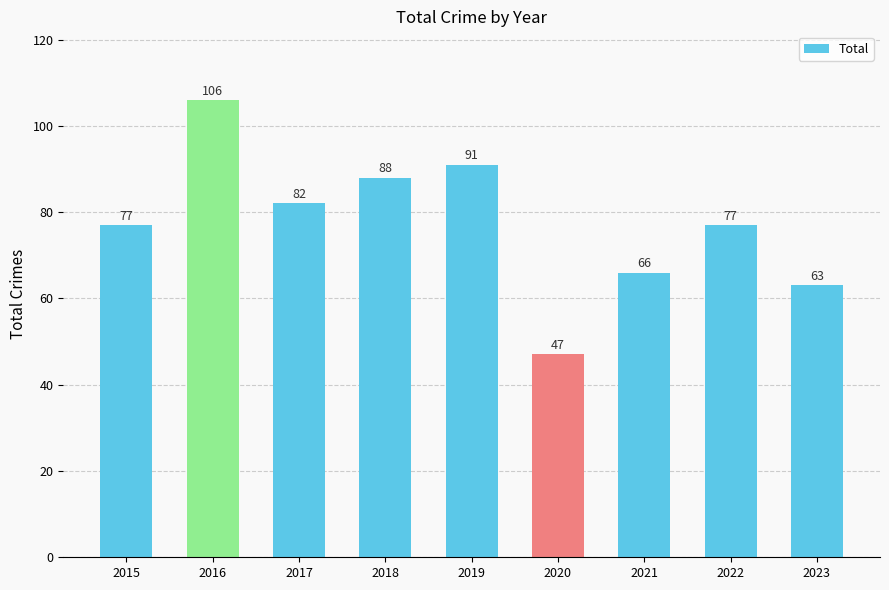

What is the approximate value at 2016?

106